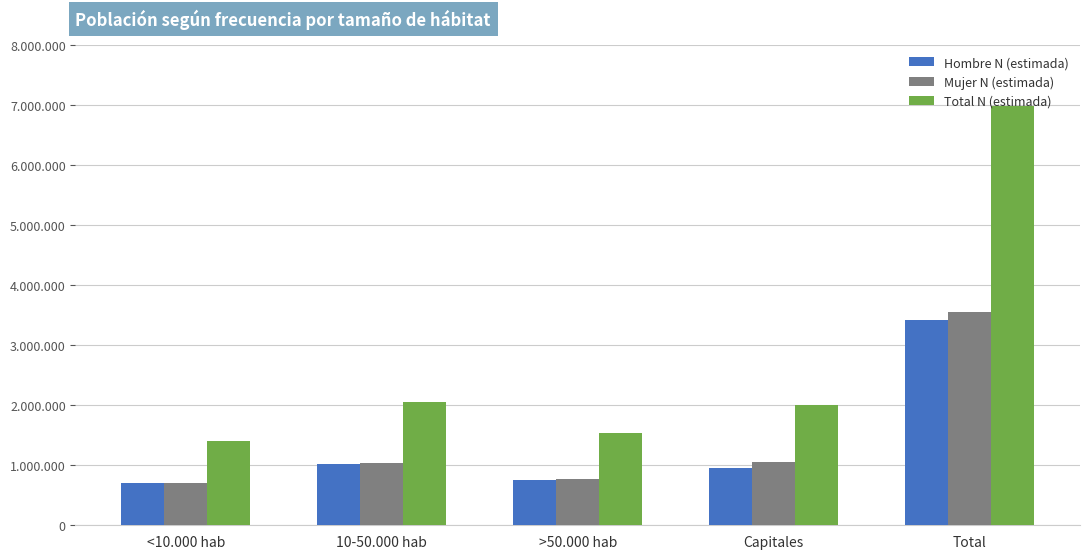

What is the label of the 5th bar from the left?

Total